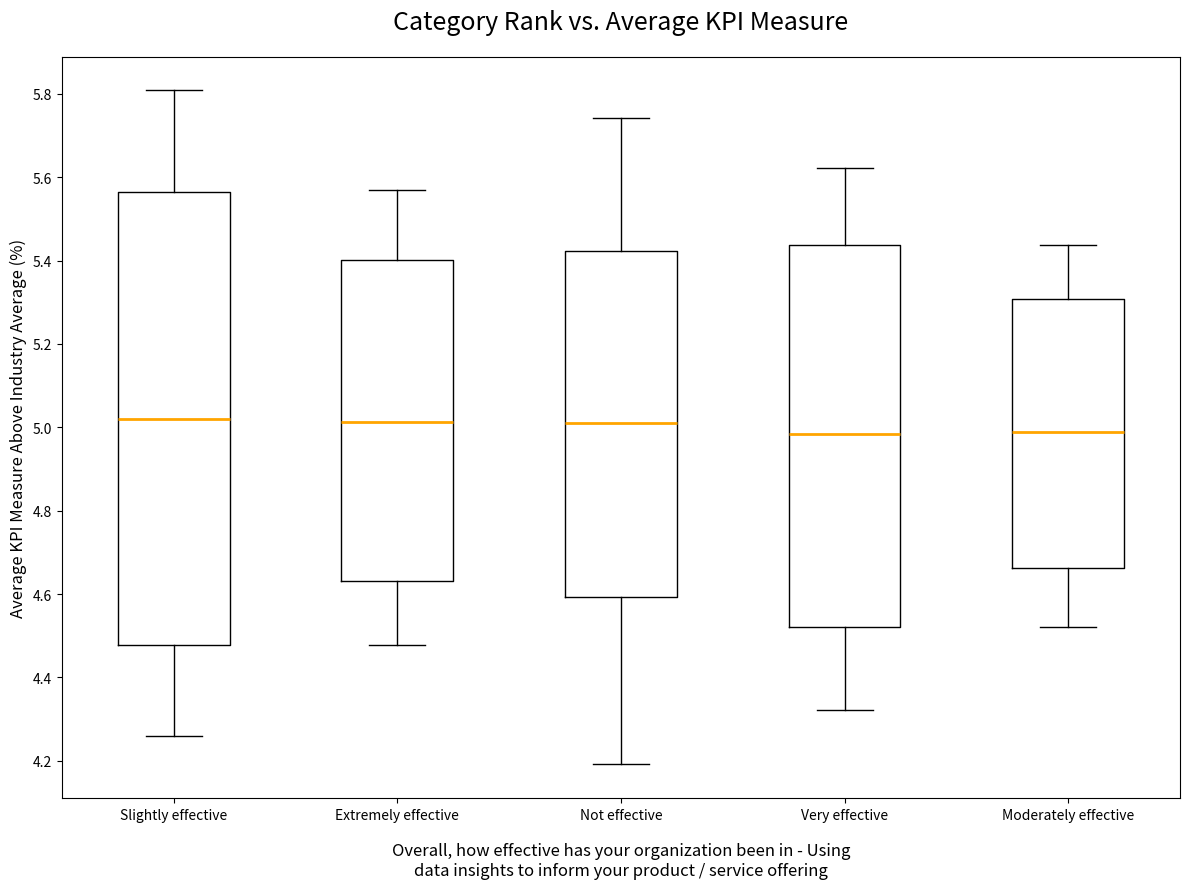

Comparing the boxes themselves (not the whiskers), which one is the tallest?

Slightly effective